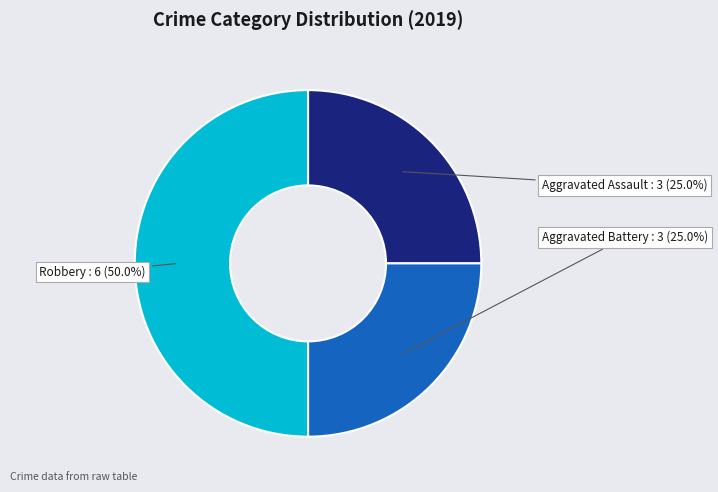

How many slices are in this pie chart?

3